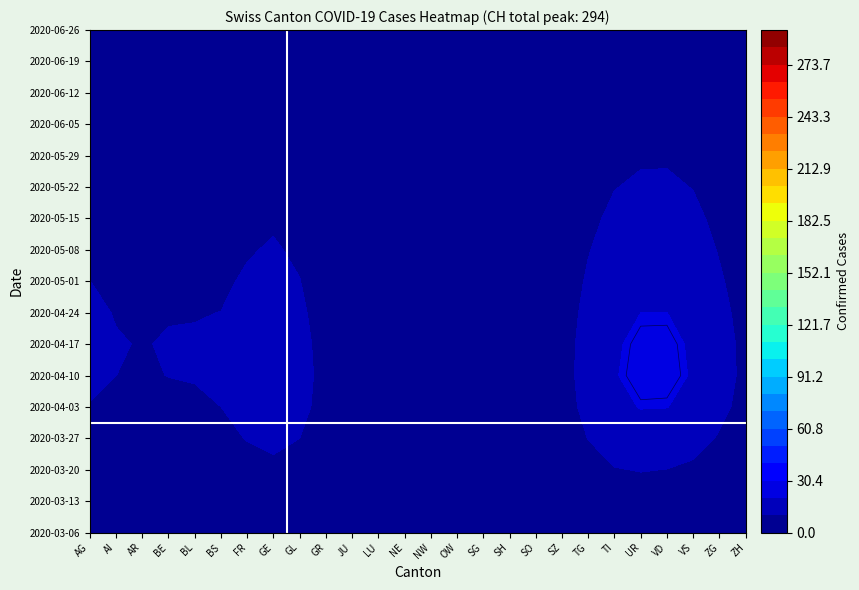

What is the smallest value displayed?

2